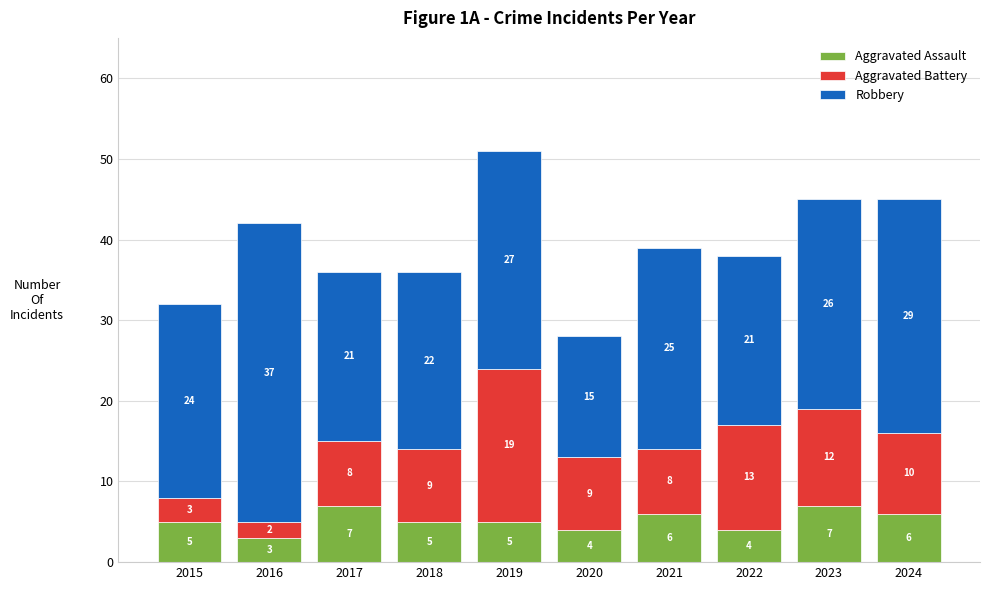

What is the lowest value of the Aggravated Assault series?

3